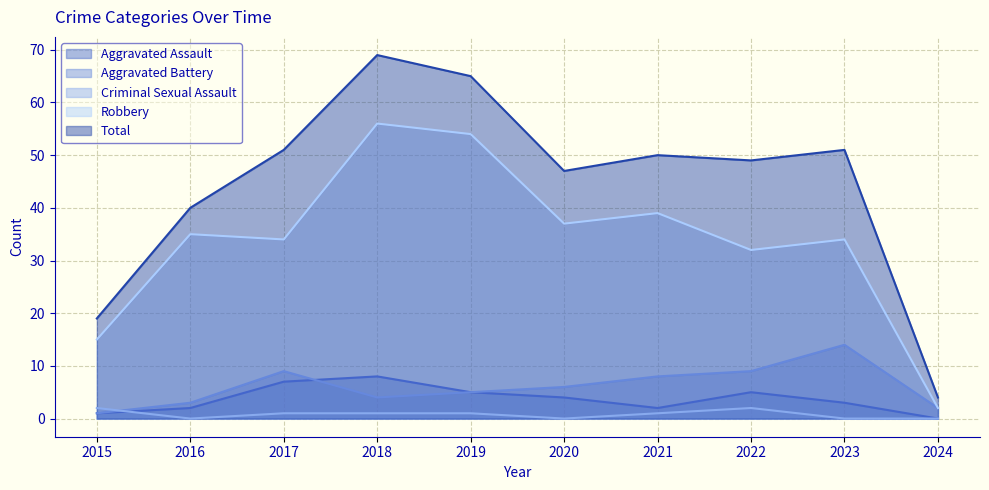

What is the difference between the Aggravated Assault values at 2021 and 2020?

2